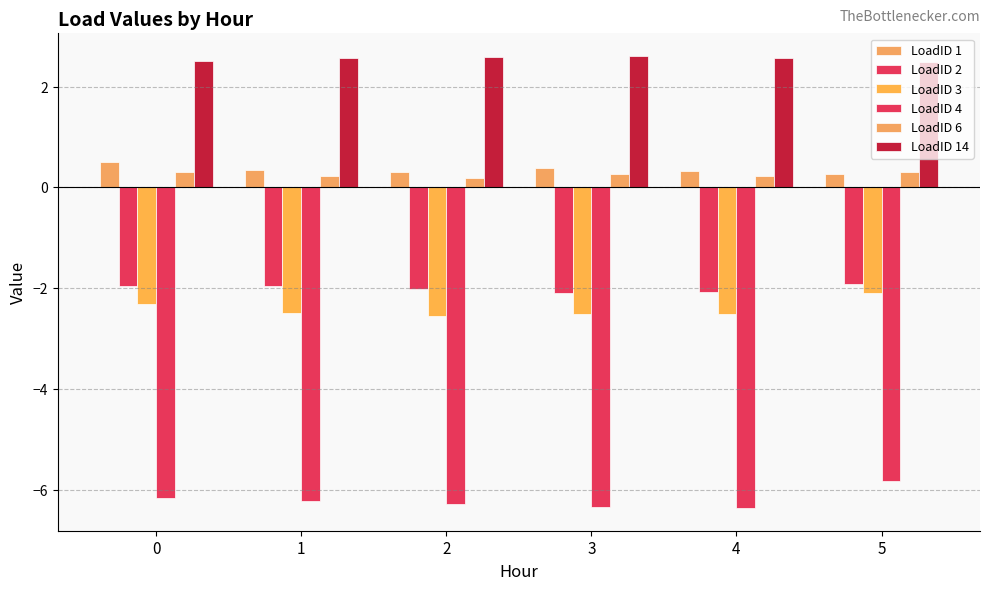

What is the sum of the LoadID 6 values at 5 and 3?

0.6